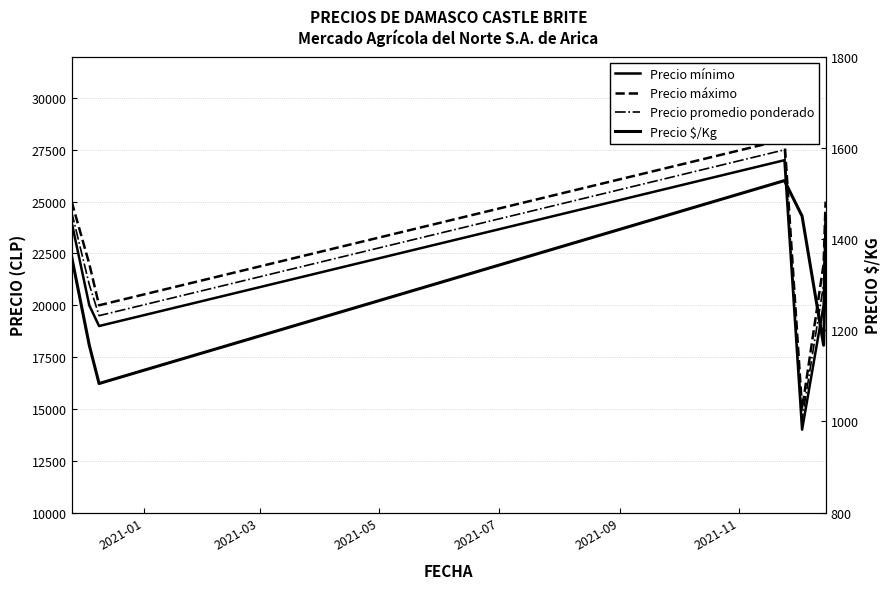

True or false: Precio promedio ponderado and Precio $/Kg intersect in this chart.

False